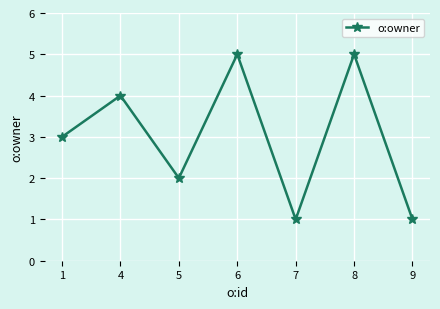

Reading right to left, extract all data points from this chart.

9=1	8=5	7=1	6=5	5=2	4=4	1=3